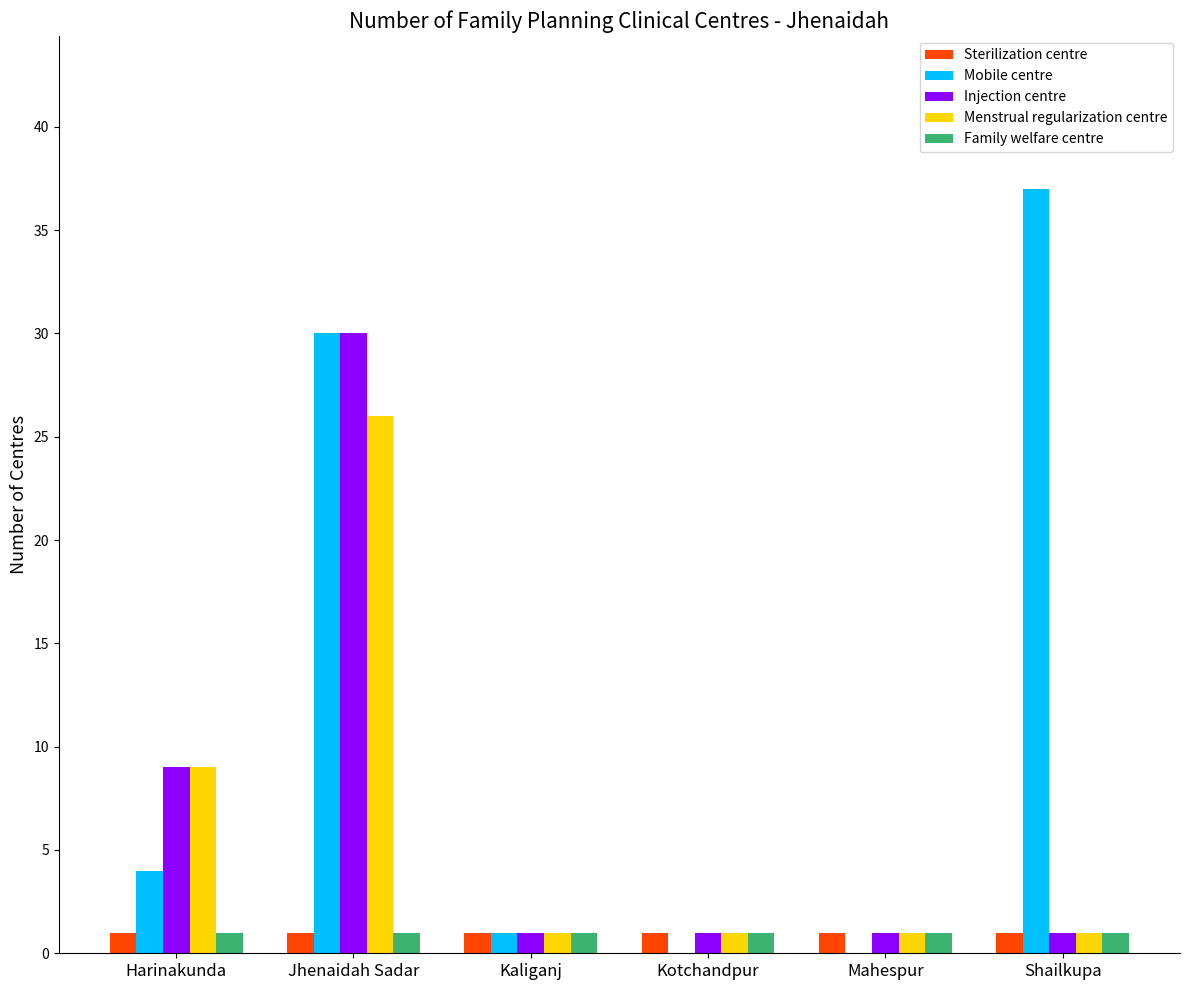

True or false: Injection centre has a value of 1 at Kaliganj.

True